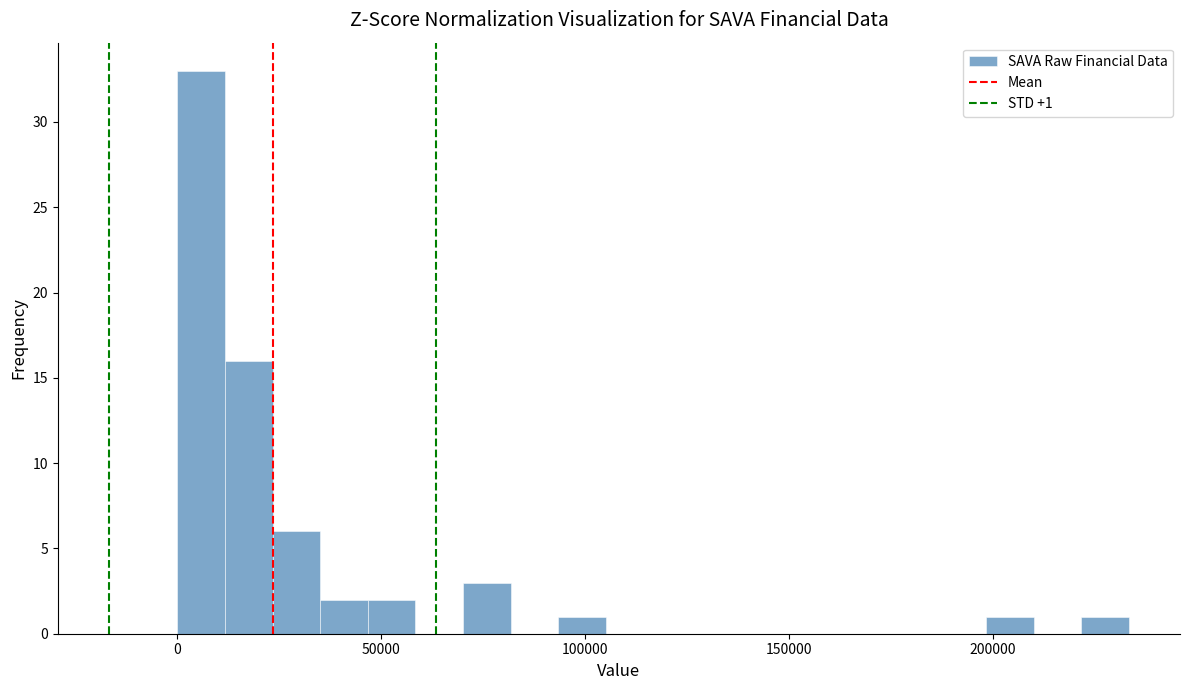

Around what value on the x-axis is the tallest bar? Give the approximate position of its centre, as read against the axis.

5000